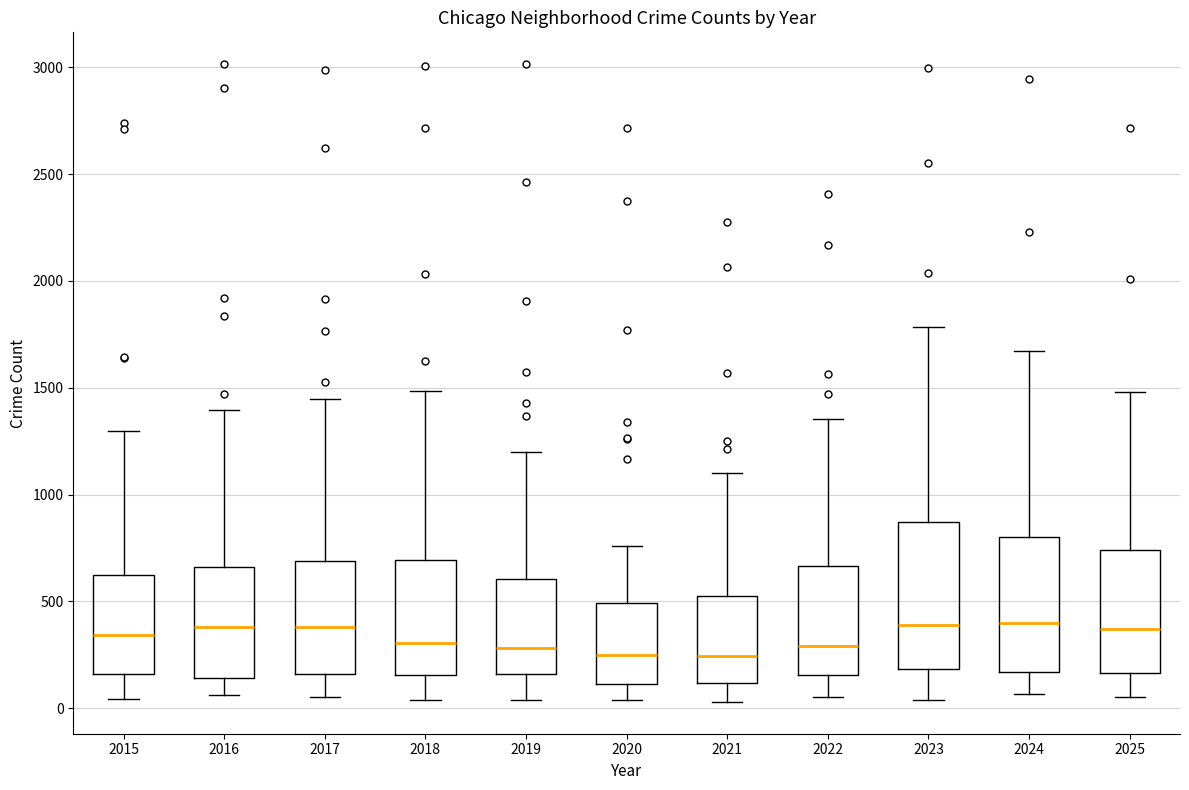

Reading left to right, transcribe this box plot: for each box, give where its median line is, the range the box spans, and where its two whiskers end, as read against the y-axis. The values are not printed on the chart, so give them approximately, as read against the axis.

2015: median 350, box 150 to 600, whiskers 50 to 1300
2016: median 400, box 150 to 650, whiskers 50 to 1400
2017: median 400, box 150 to 700, whiskers 50 to 1450
2018: median 300, box 150 to 700, whiskers 50 to 1500
2019: median 300, box 150 to 600, whiskers 50 to 1200
2020: median 250, box 100 to 500, whiskers 50 to 750
2021: median 250, box 100 to 550, whiskers 50 to 1100
2022: median 300, box 150 to 650, whiskers 50 to 1350
2023: median 400, box 200 to 850, whiskers 50 to 1800
2024: median 400, box 150 to 800, whiskers 50 to 1650
2025: median 350, box 150 to 750, whiskers 50 to 1500